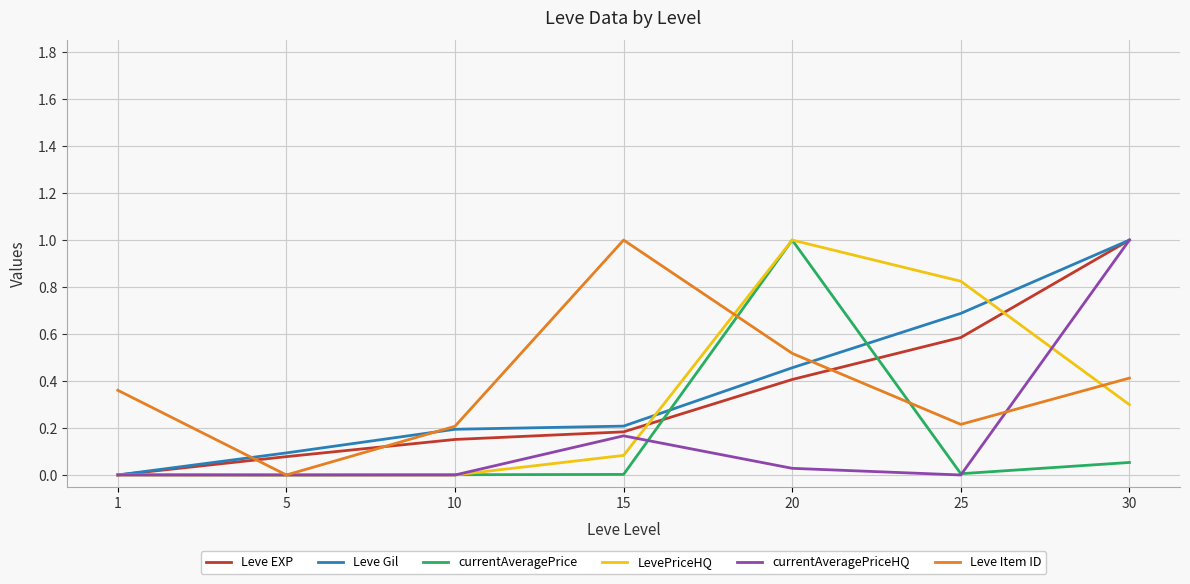

How many values in Leve EXP are above zero?

6